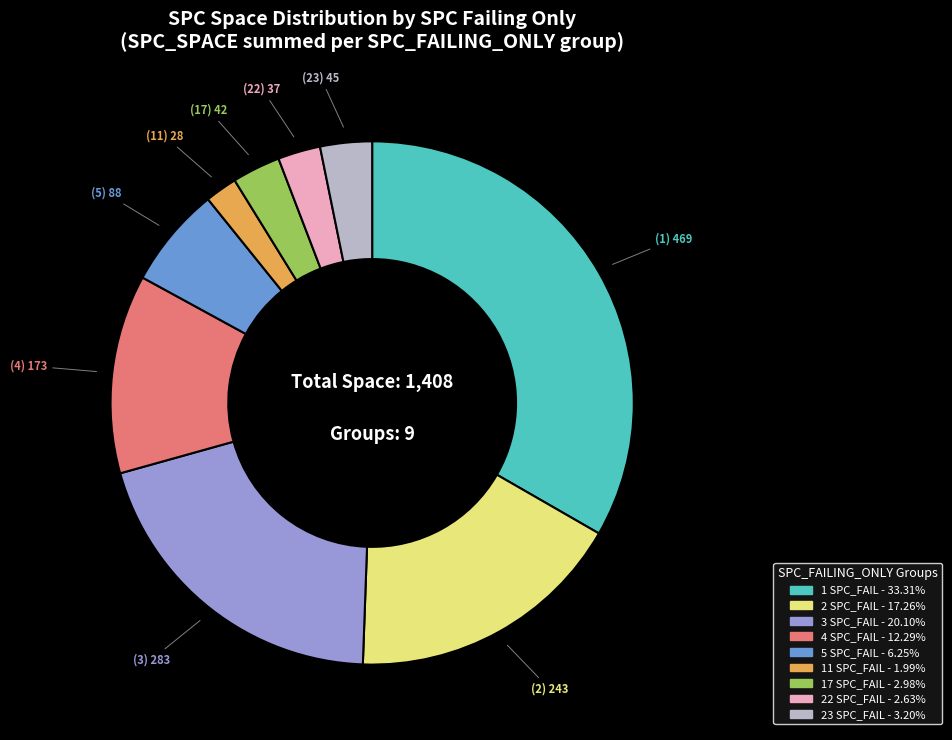

Count the number of slices in the pie.

9